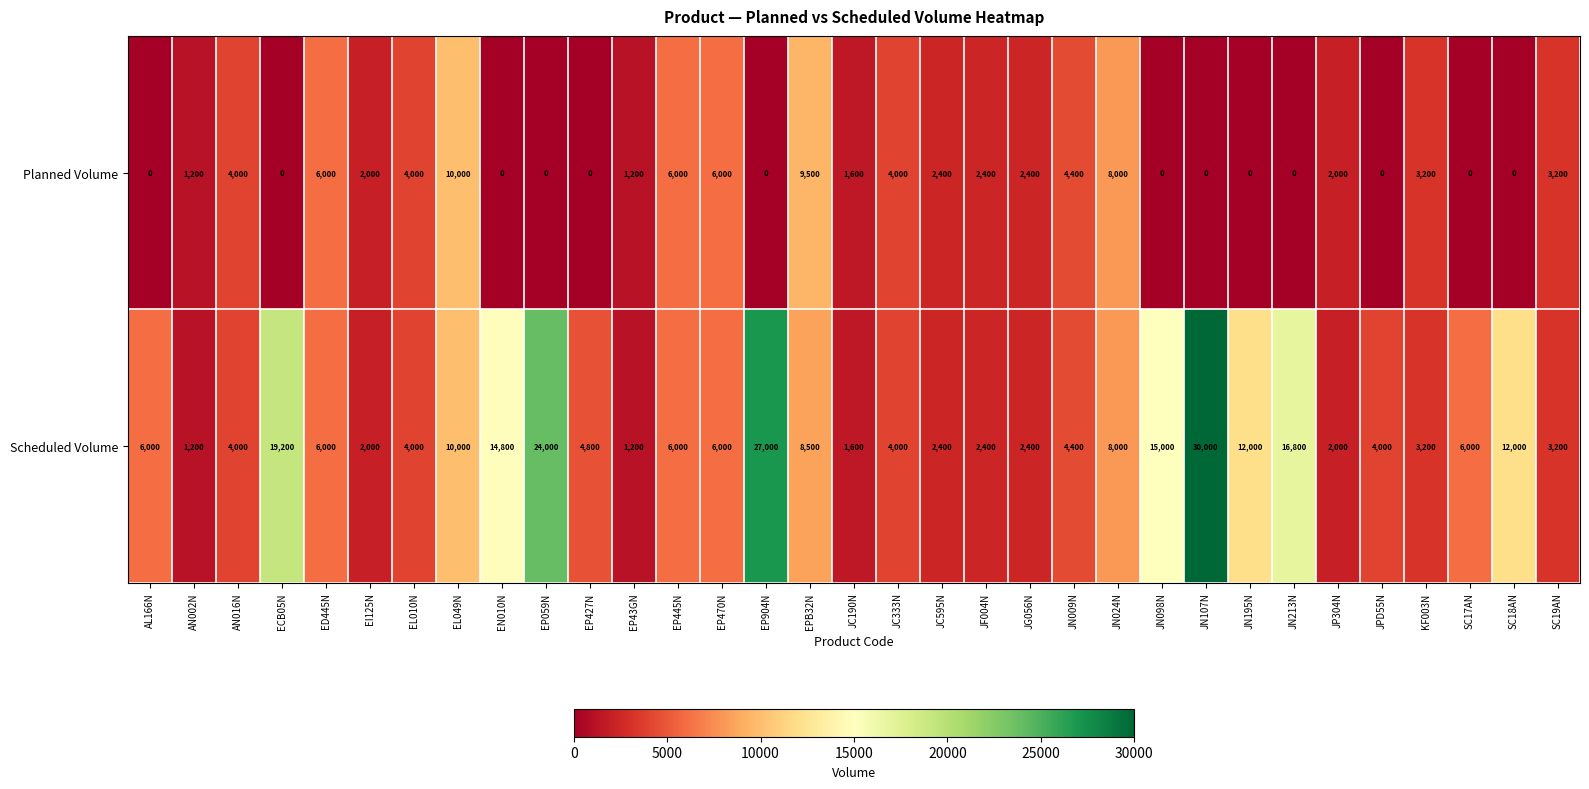

What is the difference between the highest and lowest values at JN098N?

15000